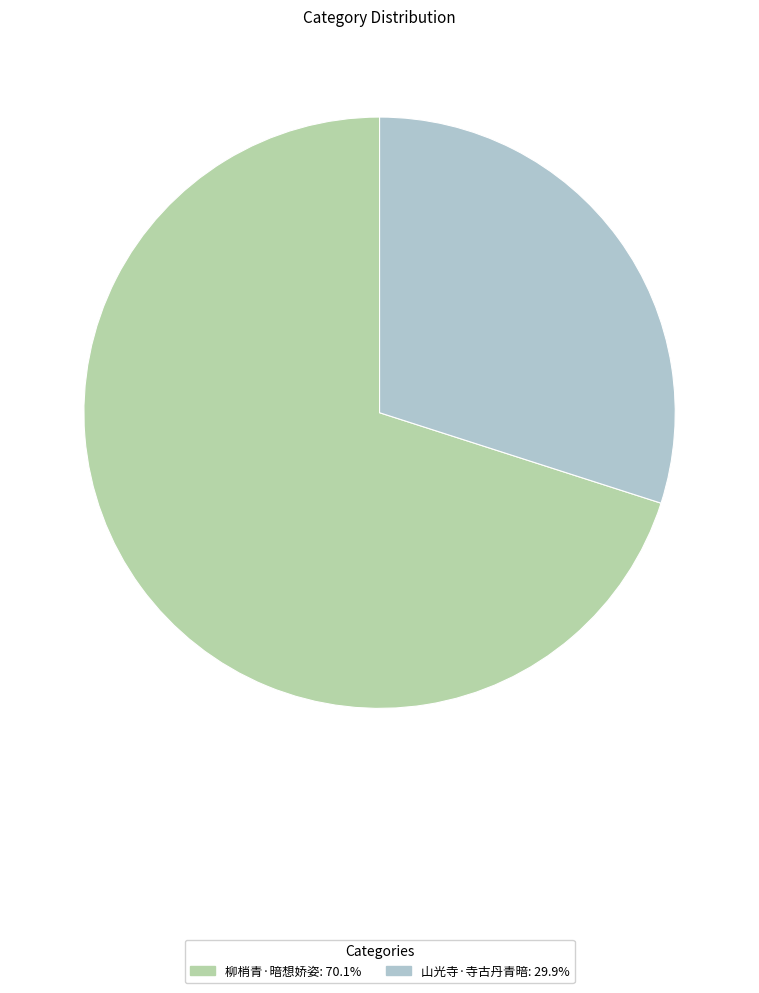

What is the ratio of the value at 柳梢青·暗想娇姿: 70.1% to the value at 山光寺·寺古丹青暗: 29.9%?

2.3